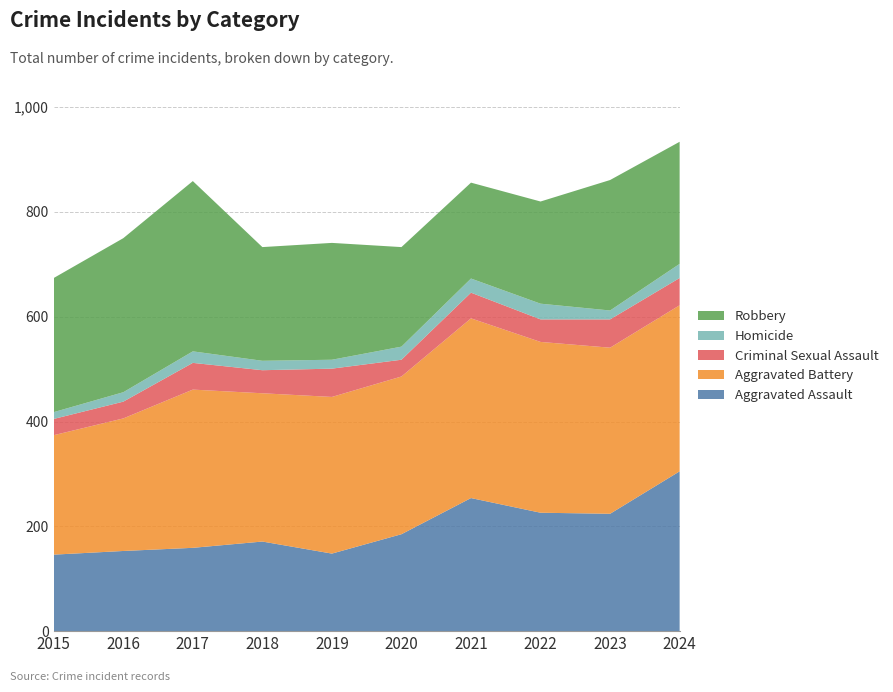

Reading left to right, transcribe all the data shown in this chart.

Aggravated Assault: 146	153	159	171	148	185	254	226	224	305
Aggravated Battery: 228	253	302	283	299	301	343	326	317	317
Criminal Sexual Assault: 31	32	51	44	54	32	49	43	54	52
Homicide: 13	18	22	18	17	25	27	30	17	27
Robbery: 256	294	325	217	223	190	183	195	249	233